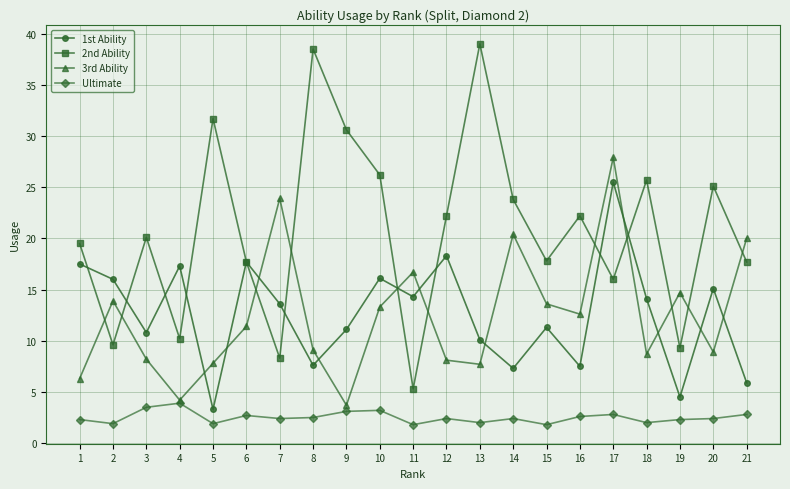

Where does the 1st Ability series first go above 13?

1